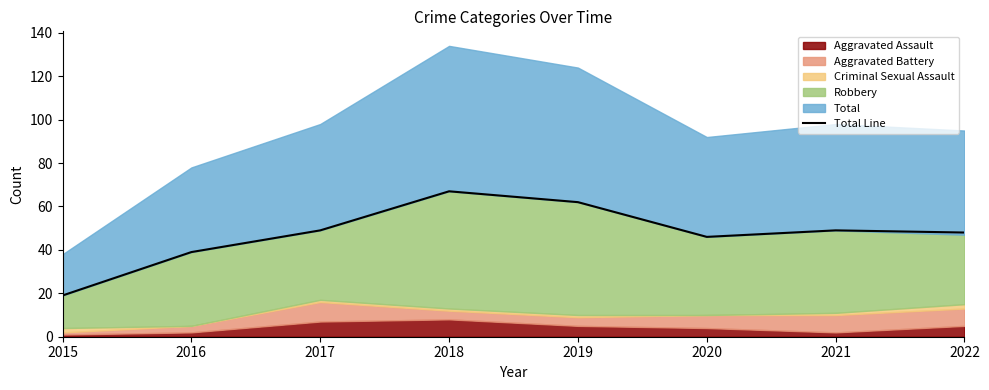

What is the greatest value displayed?

67